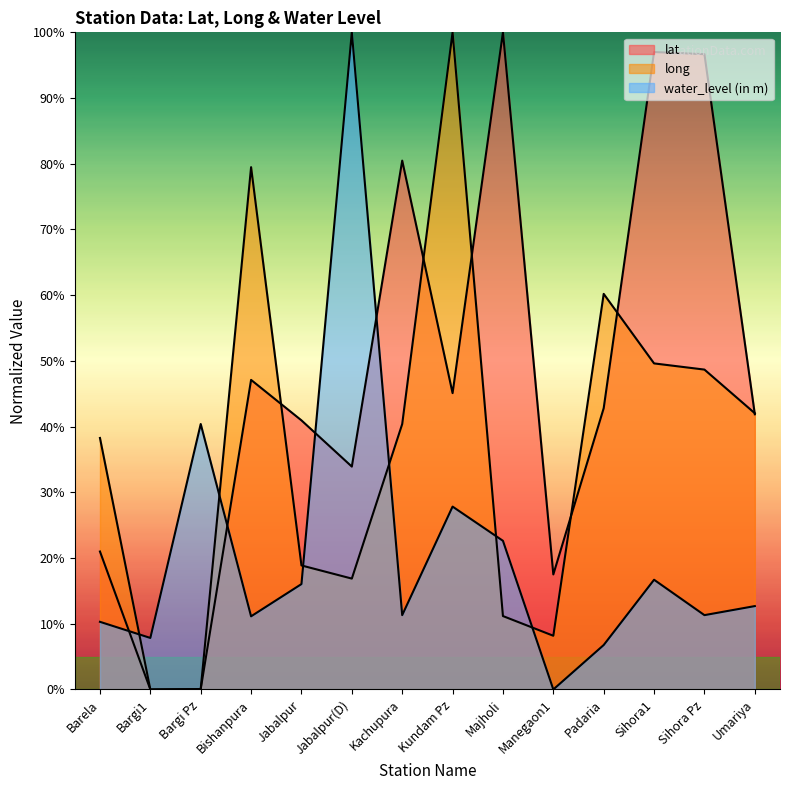

True or false: water_level (in m) and long intersect in this chart.

True